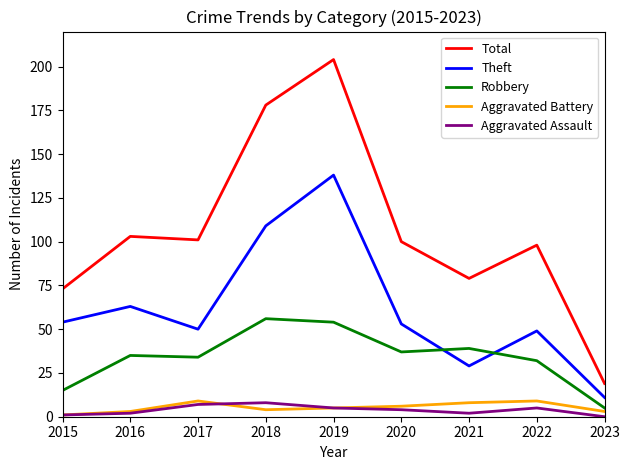

Which series has the largest total across all categories?

Total